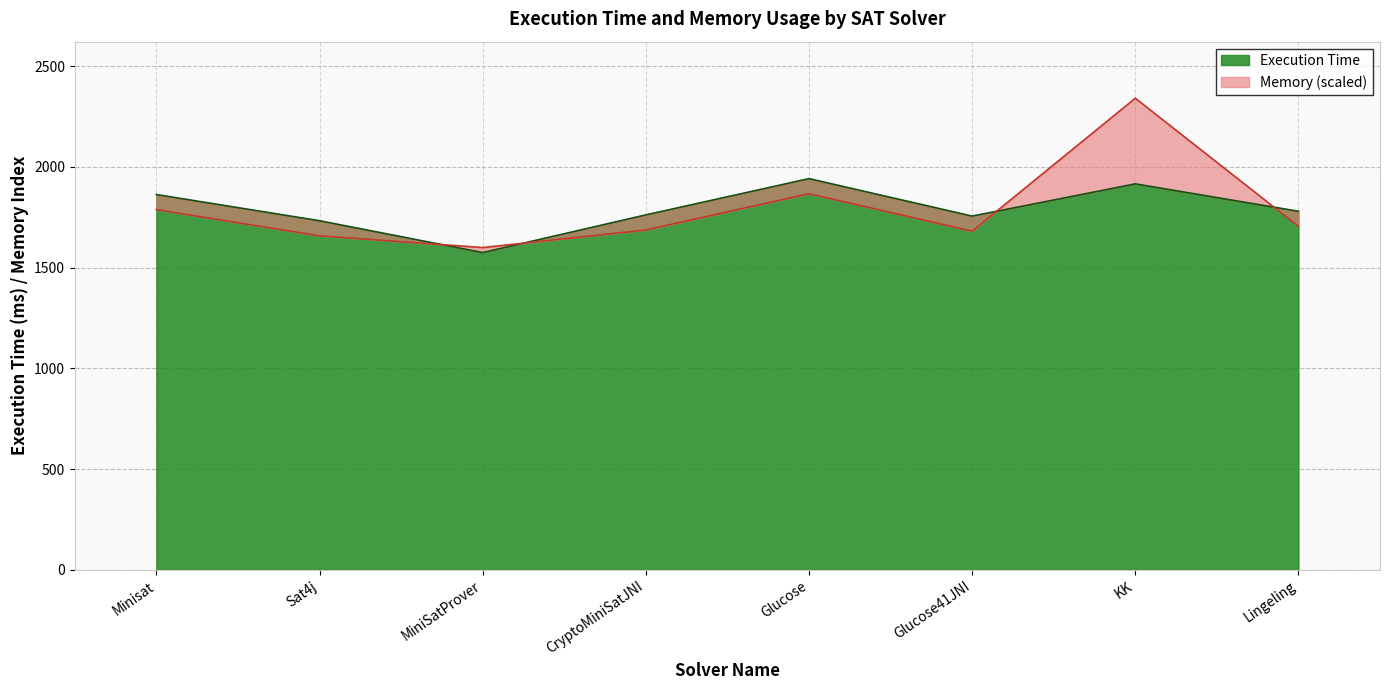

How many interior local peaks (higher than both neighbors) does the data have?

2